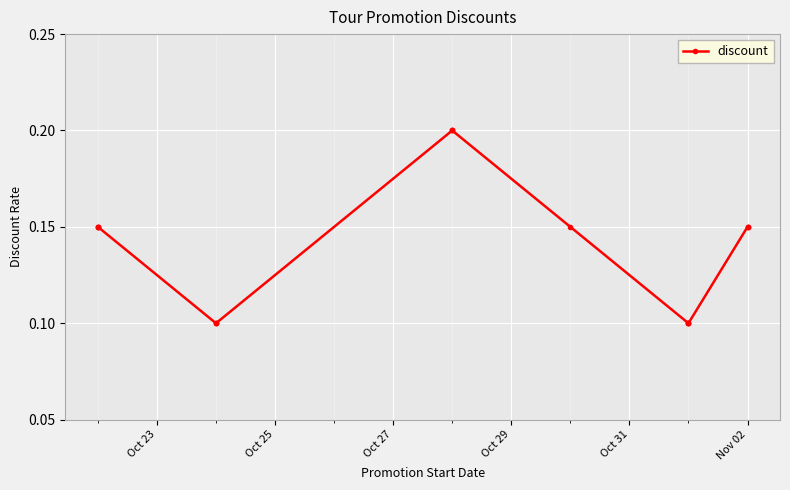

Is it true that the value at 10 is 0.2?

False